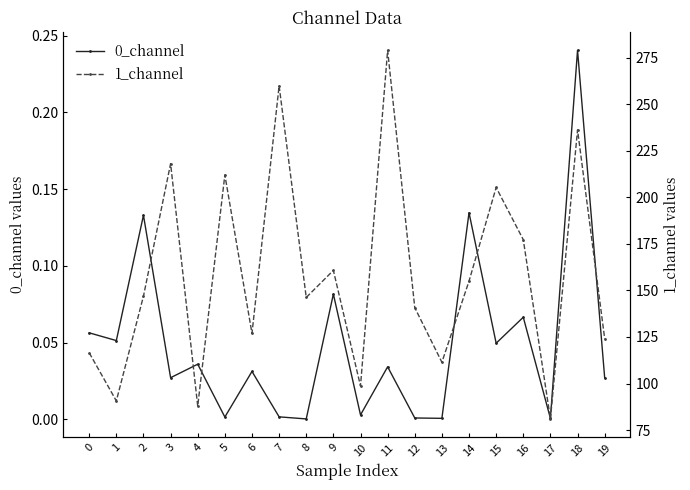

Rank the series by their average value, from highest to lowest.

1_channel, 0_channel